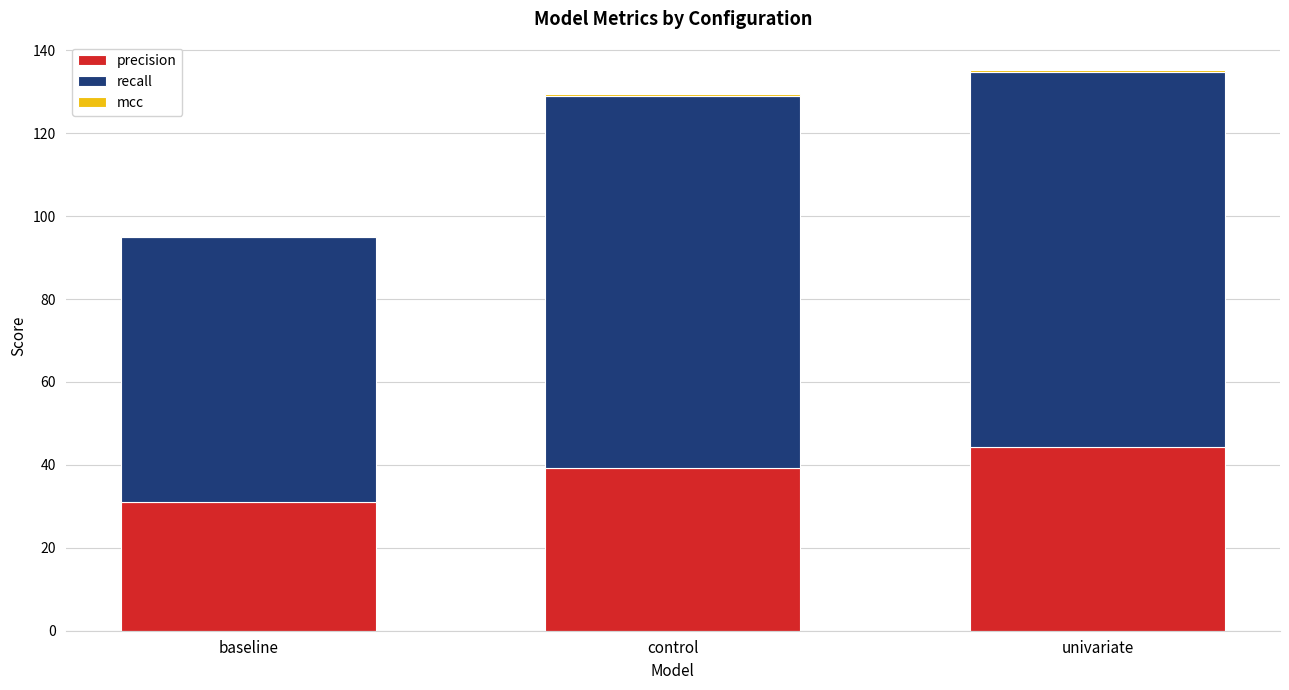

Is it true that precision equals 24.7 at univariate?

False